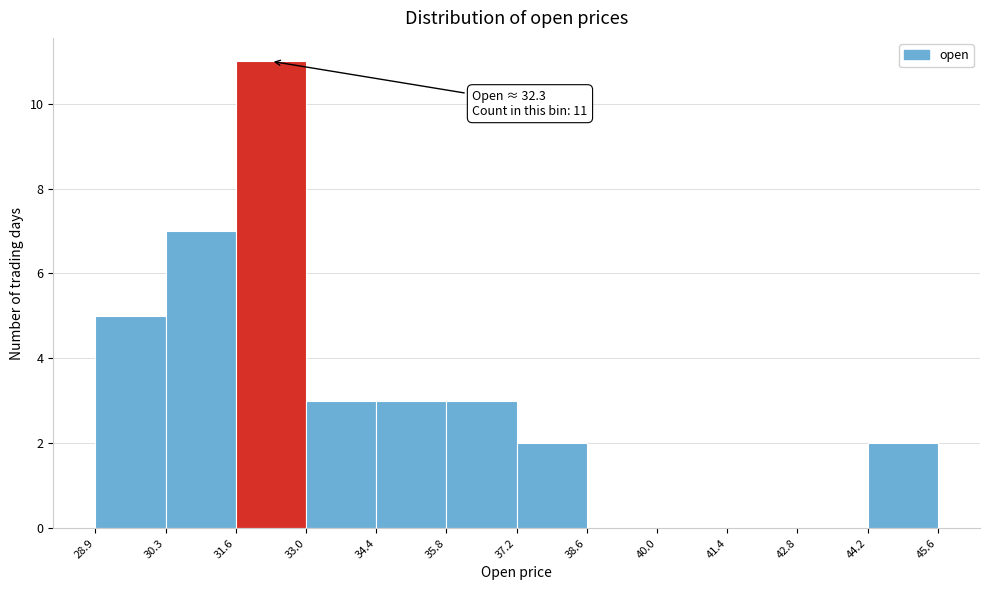

Over which range of the x-axis is the bar tallest?

31.6 to 33.0